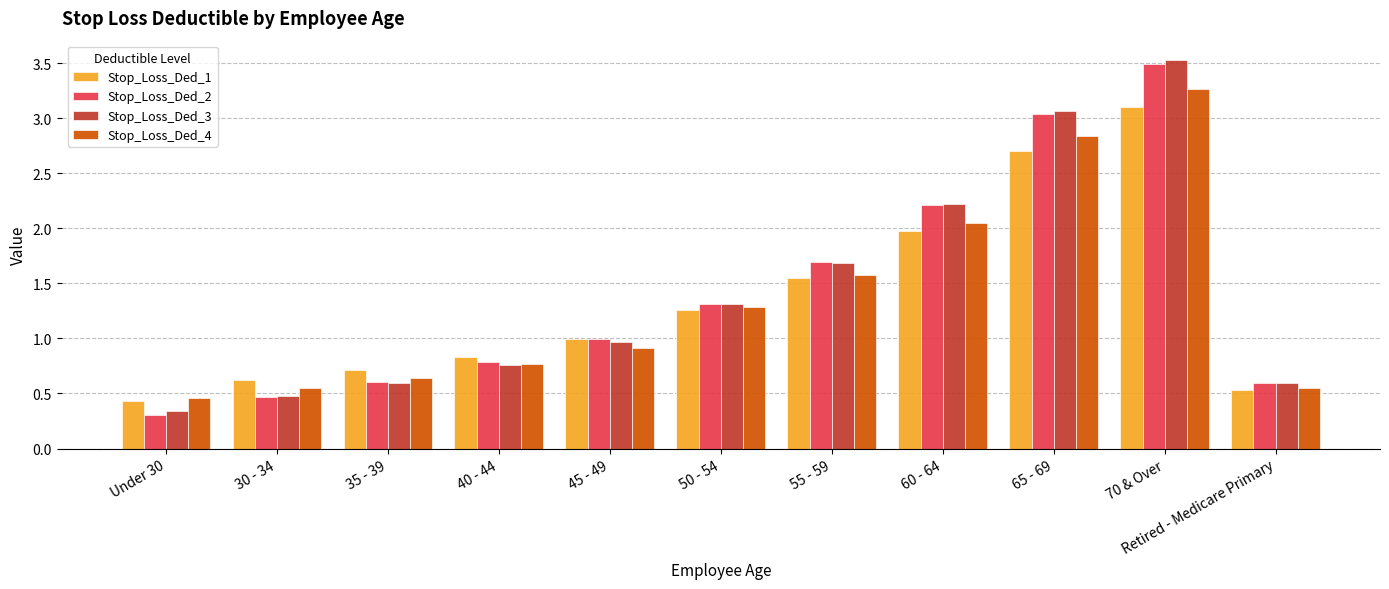

What is the minimum value for Stop_Loss_Ded_2?

0.3